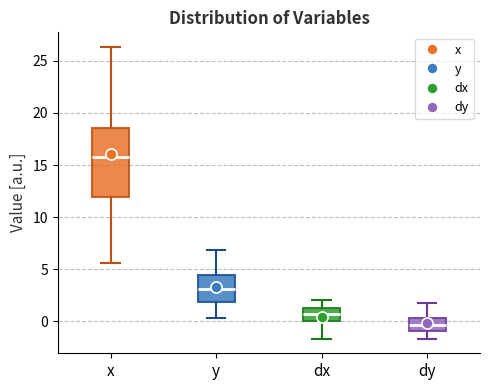

Which box has the highest median line?

x